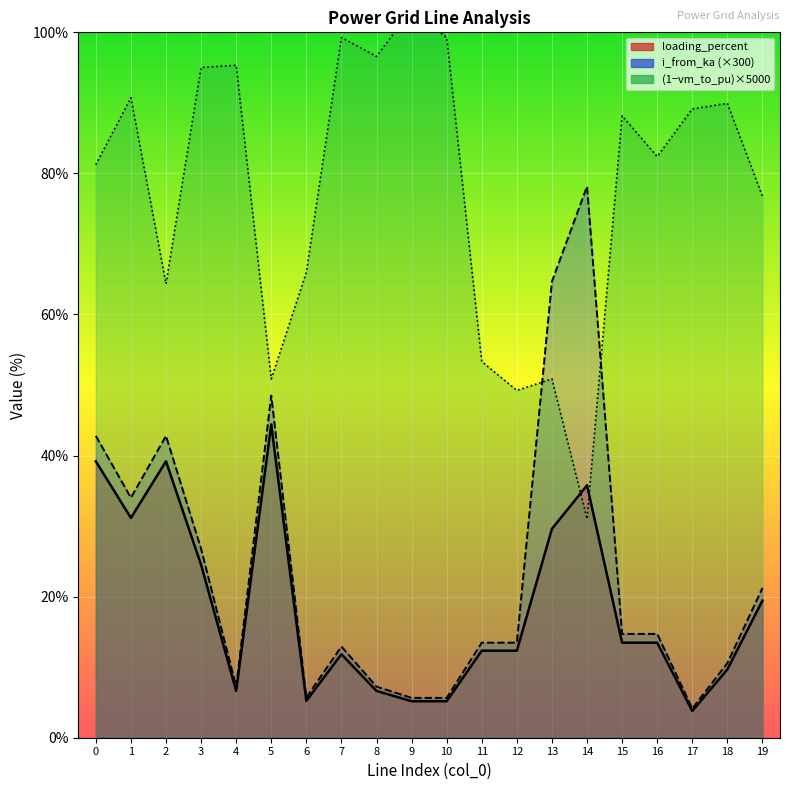

What is the difference between the second highest and second lowest values in the vm_to_pu series?

50.0